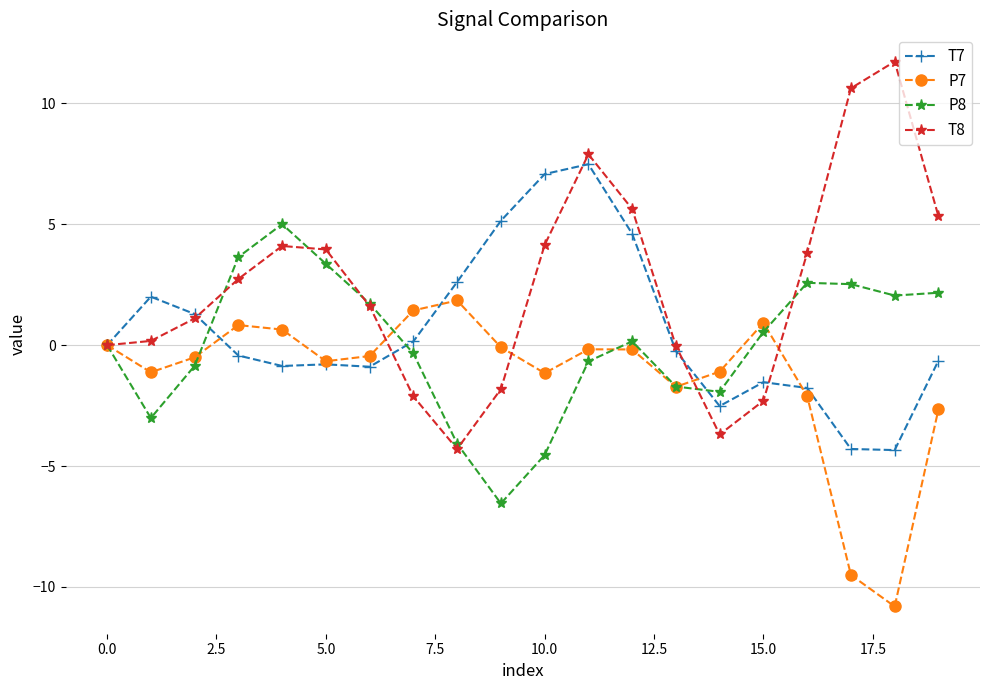

Which series has the largest range (max minus min)?

T8